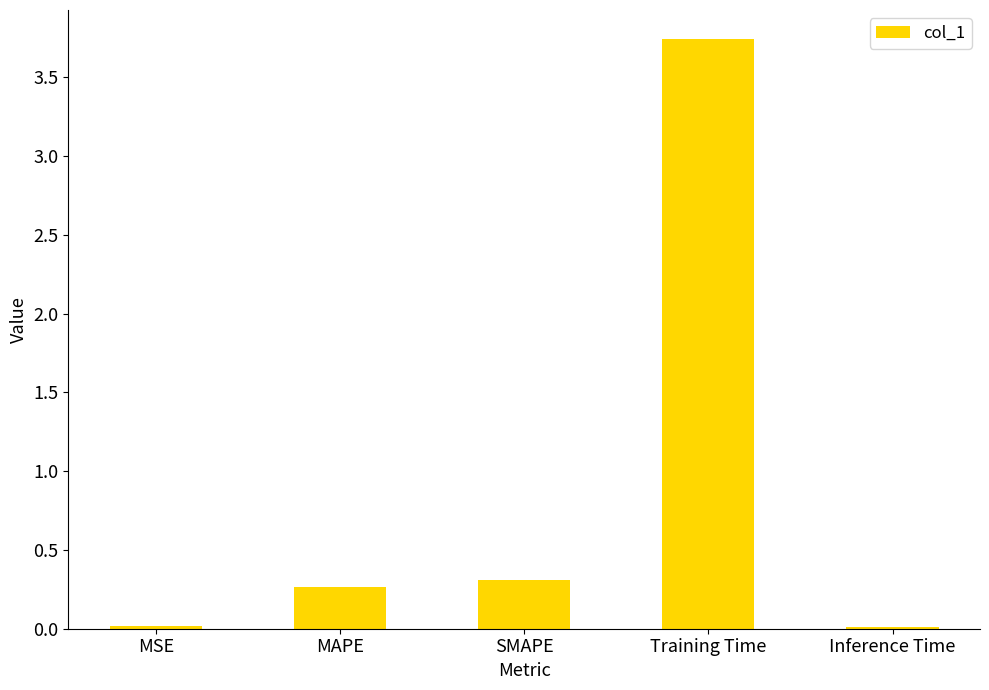

What value does the data have at SMAPE?

0.3